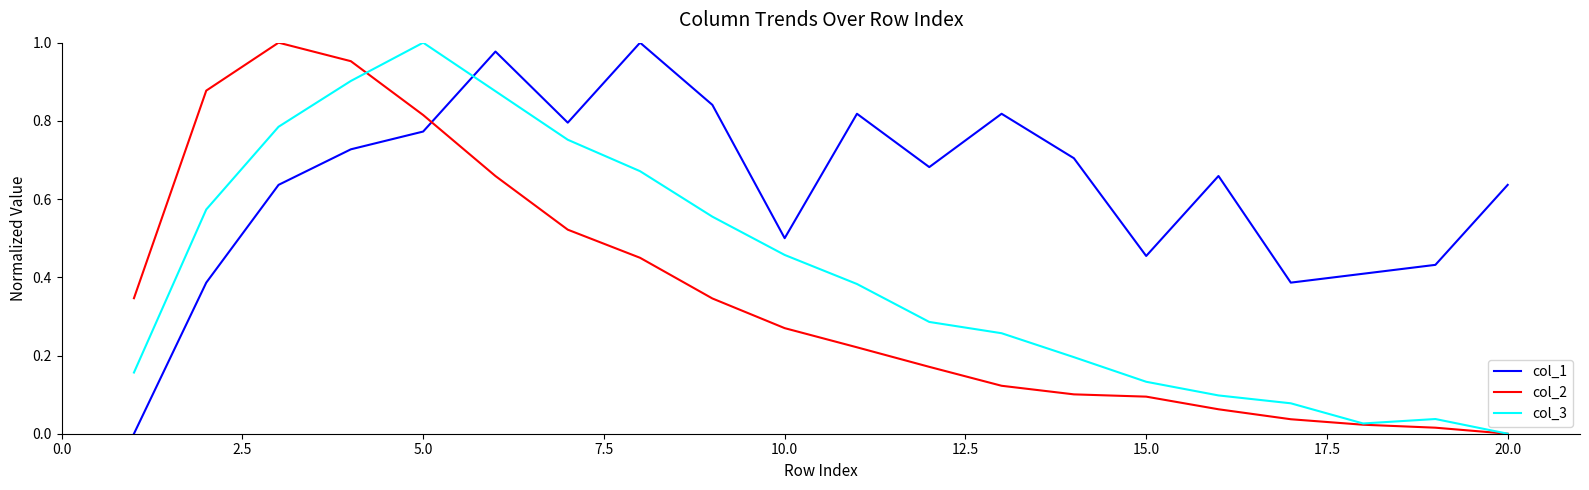

What are all the series names shown in the legend?

col_1, col_2, col_3